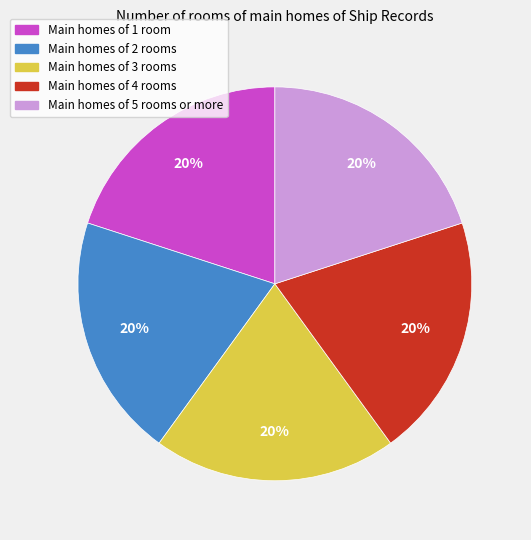

Is there any slice that represents more than half of the pie?

No